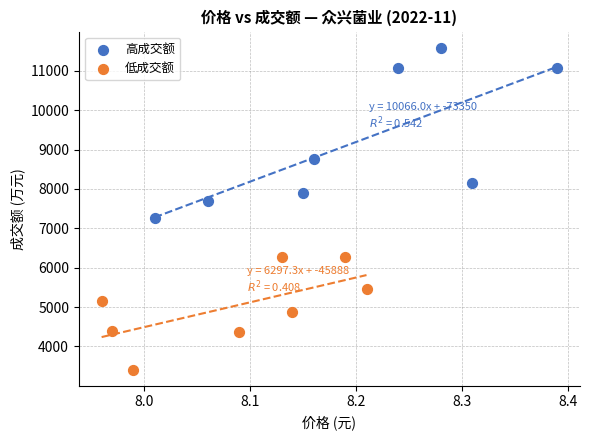

Which series contains the lowest Y value?

低成交额